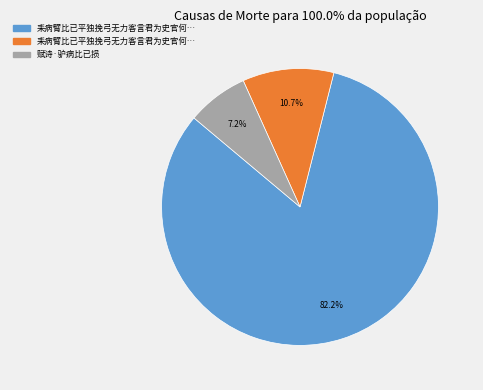

How many segments does this pie chart have?

3